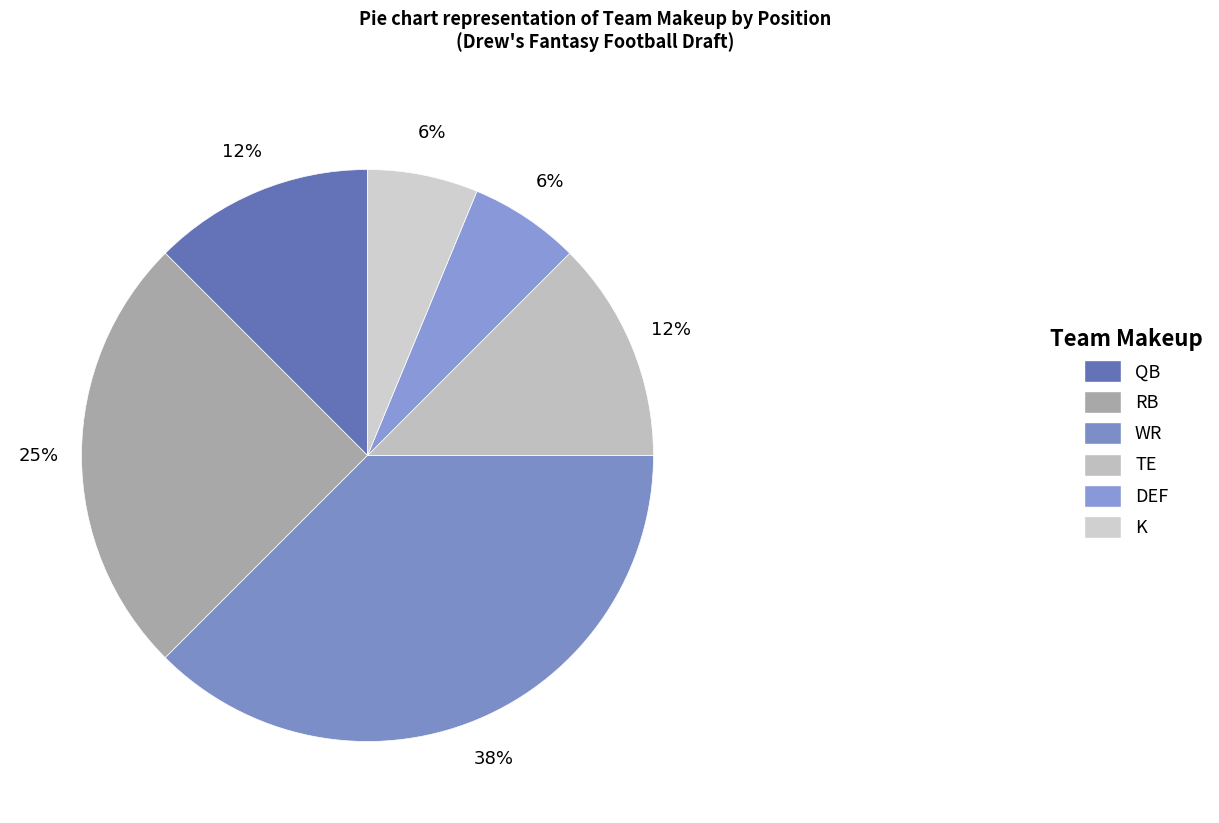

How many segments does this pie chart have?

6